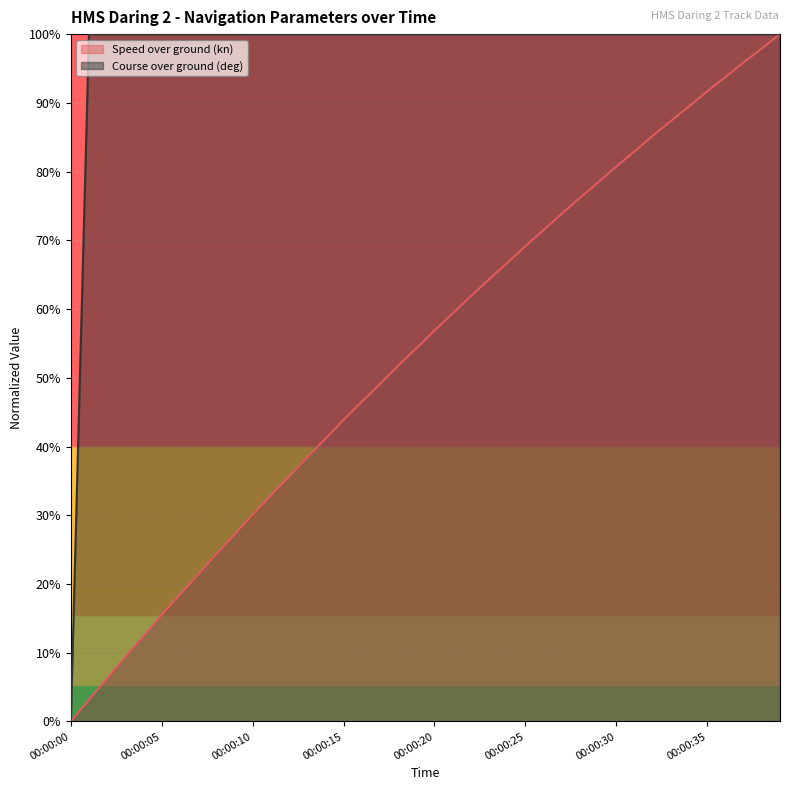

Rank the series at 00:00:20 from lowest to highest value.

Speed over ground (kn), Course over ground (deg)